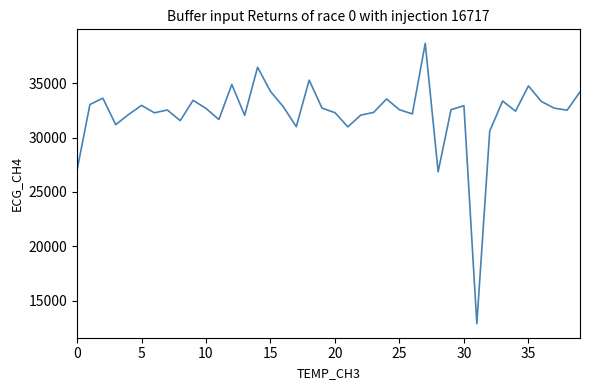

What is the smallest value displayed?

12893